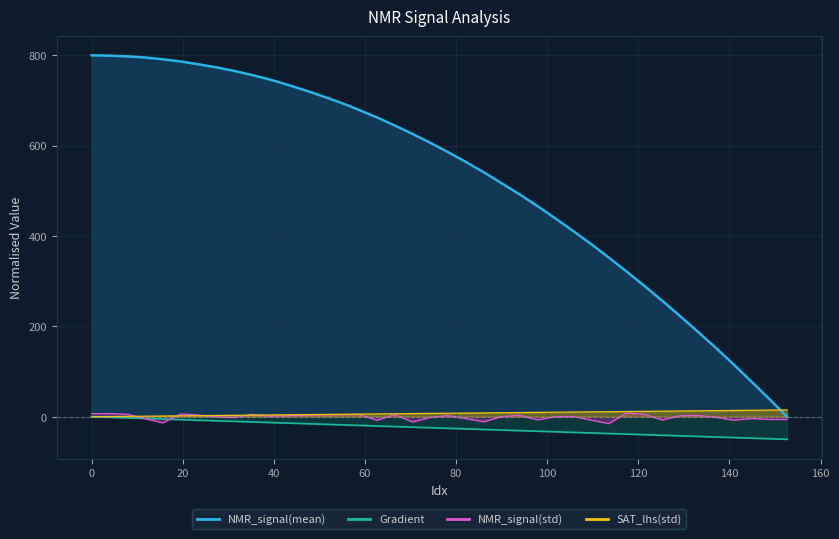

What is the difference between the maximum and minimum values in the NMR_signal(mean) series?

800.0